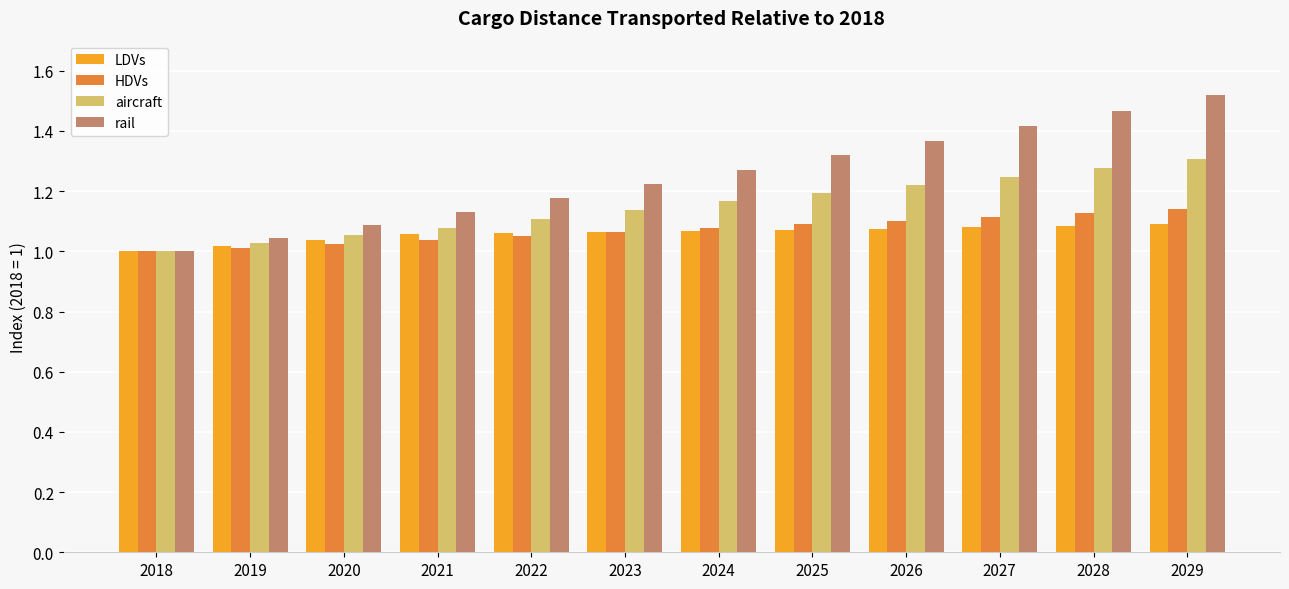

True or false: rail has a value of 1.0 at 2019.

True